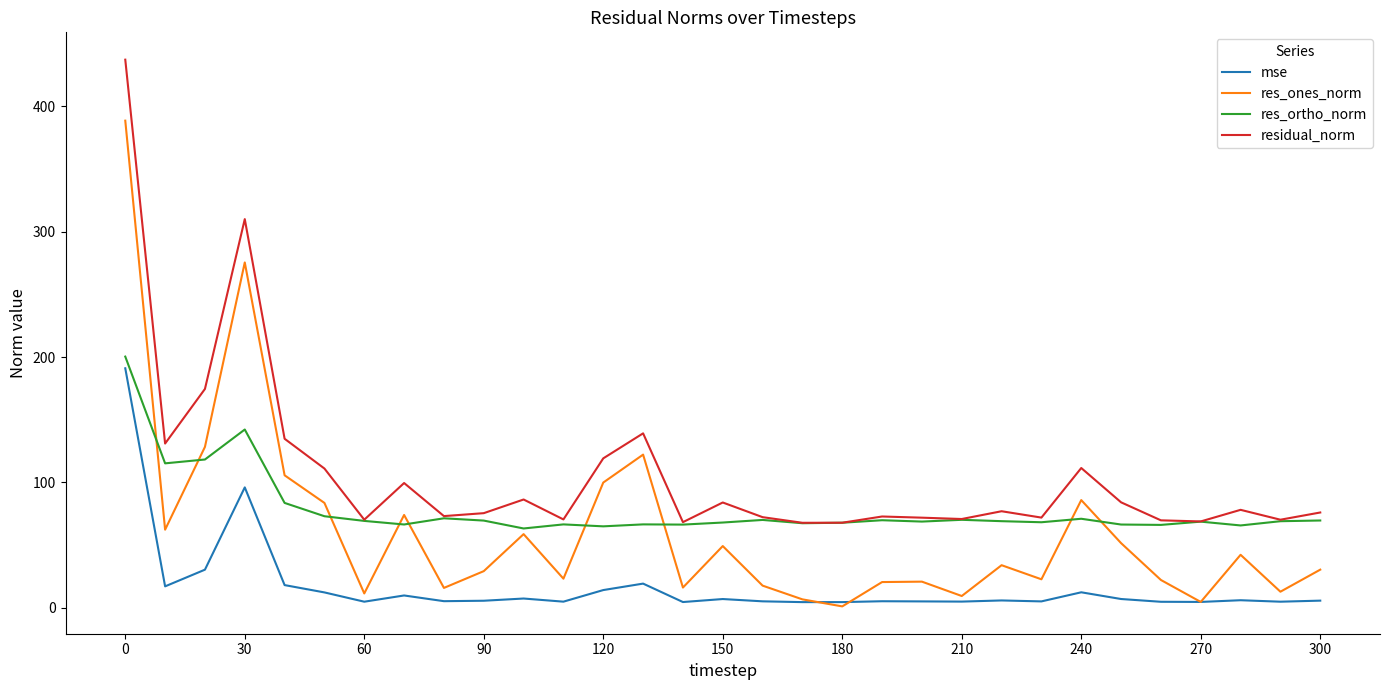

How many categories are shown in the chart?

31